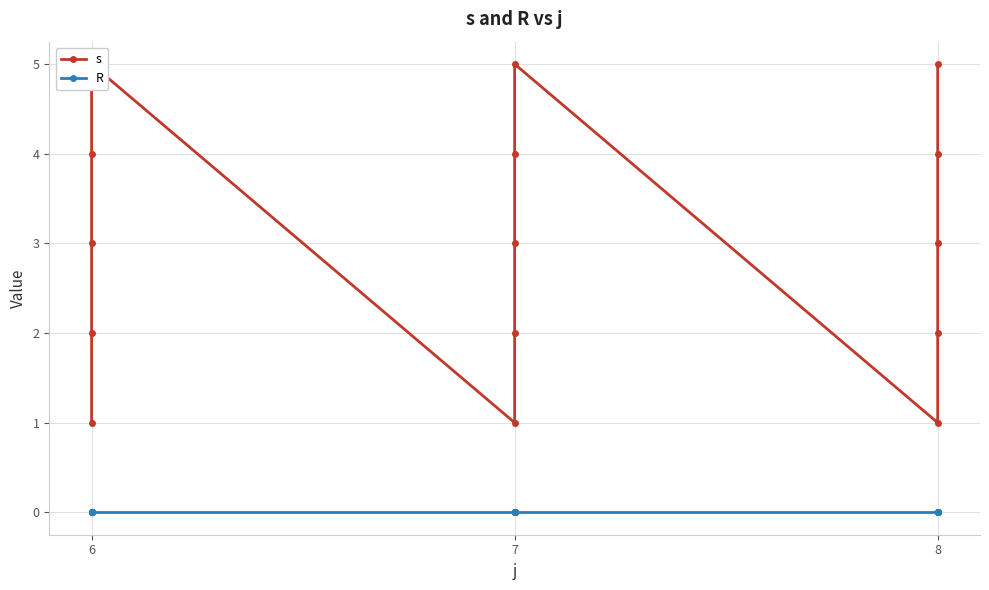

True or false: R and s cross at least once.

False